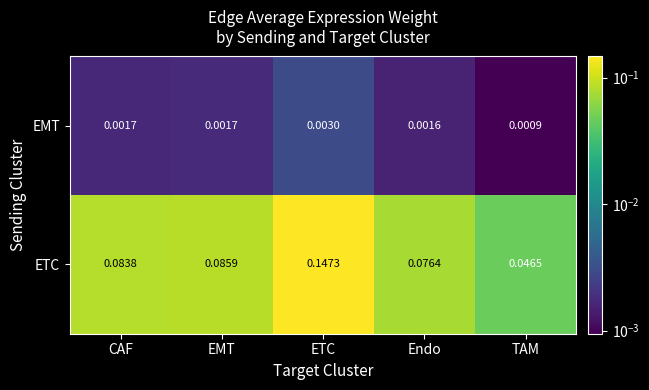

Count the number of categories in the chart.

5